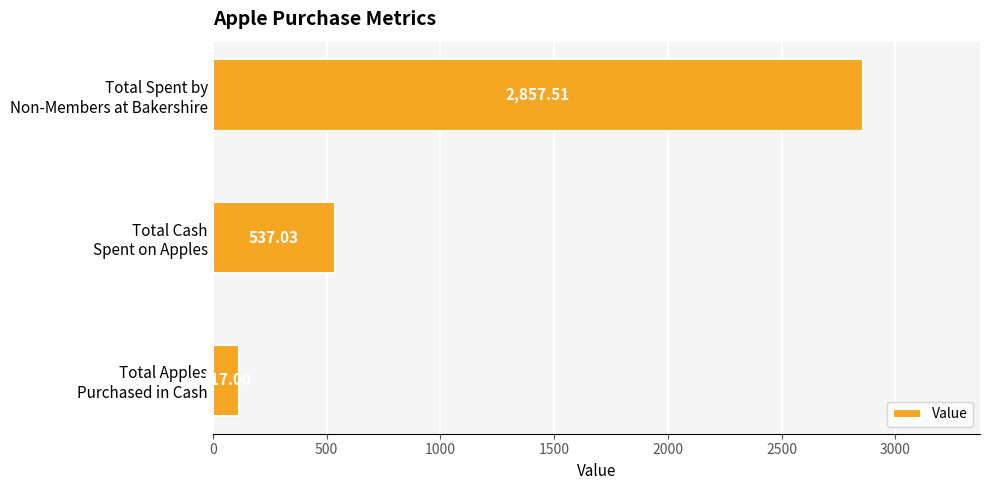

What is the sum of all values?

3511.5